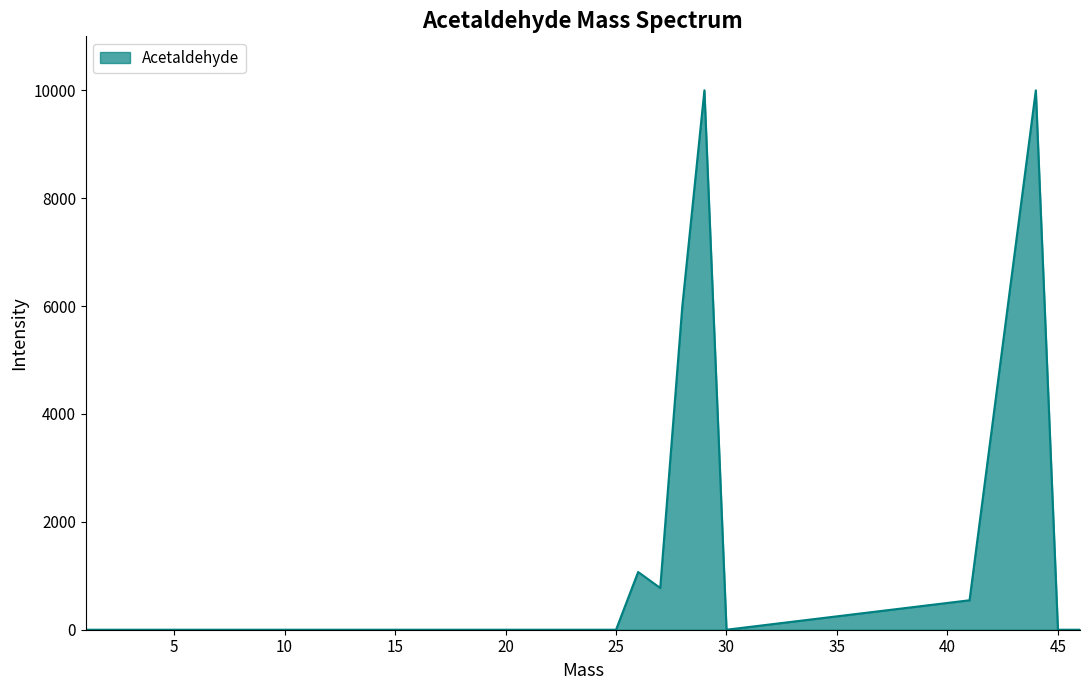

What is the maximum value shown in the chart?

9999